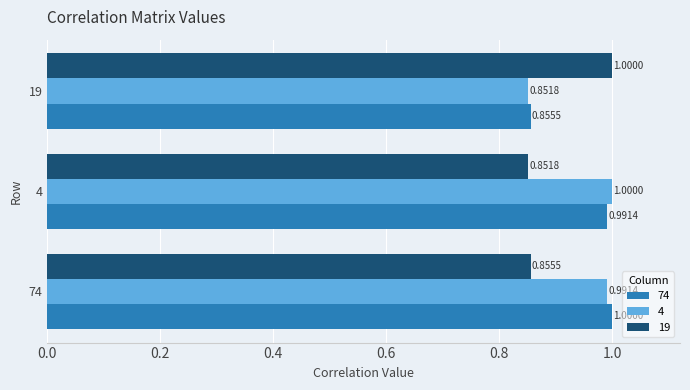

Is it true that 4 equals 1.0 at 74?

True